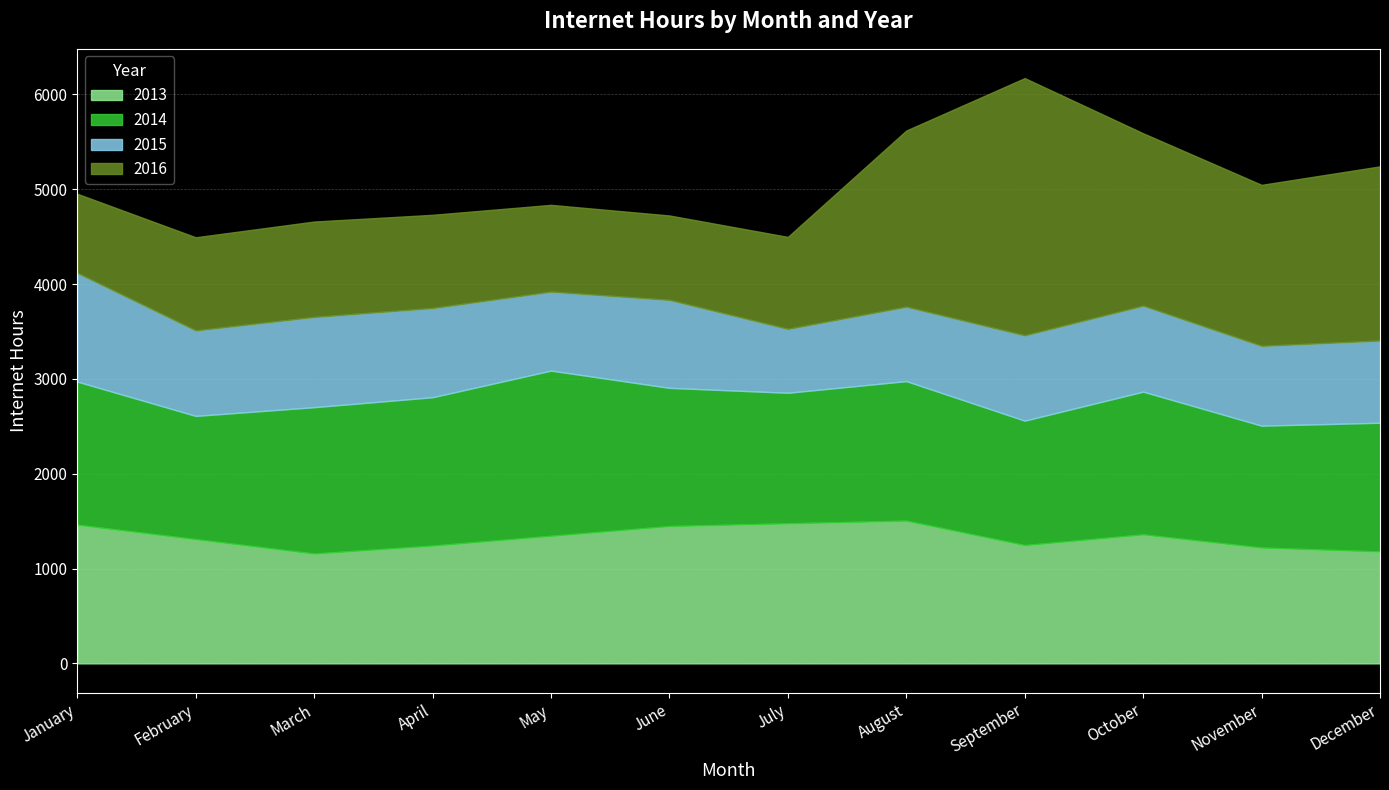

True or false: 2016 has more than 2 interior local peaks.

False